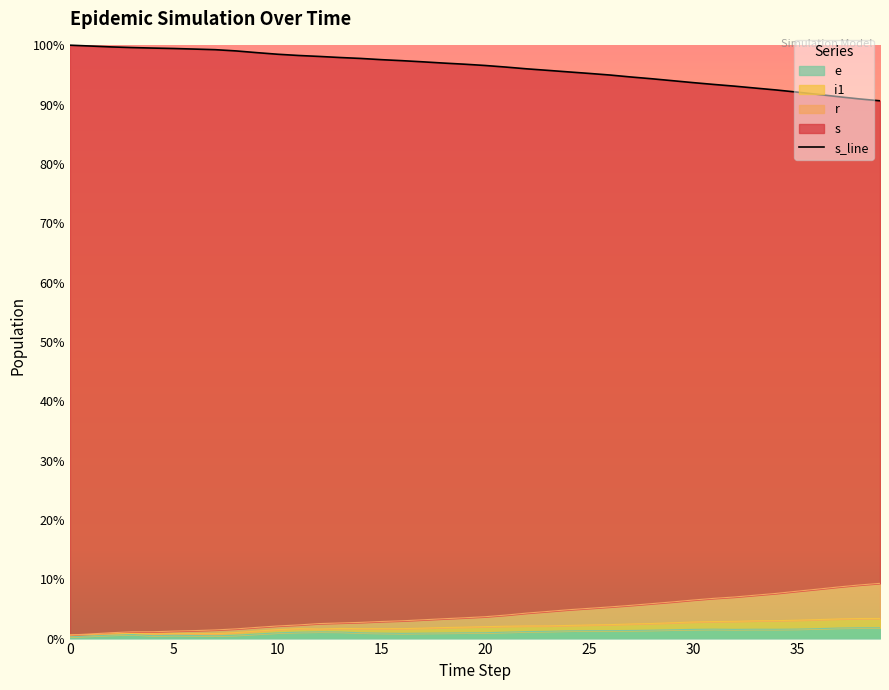

What is the label of the 39th point from the left?

38